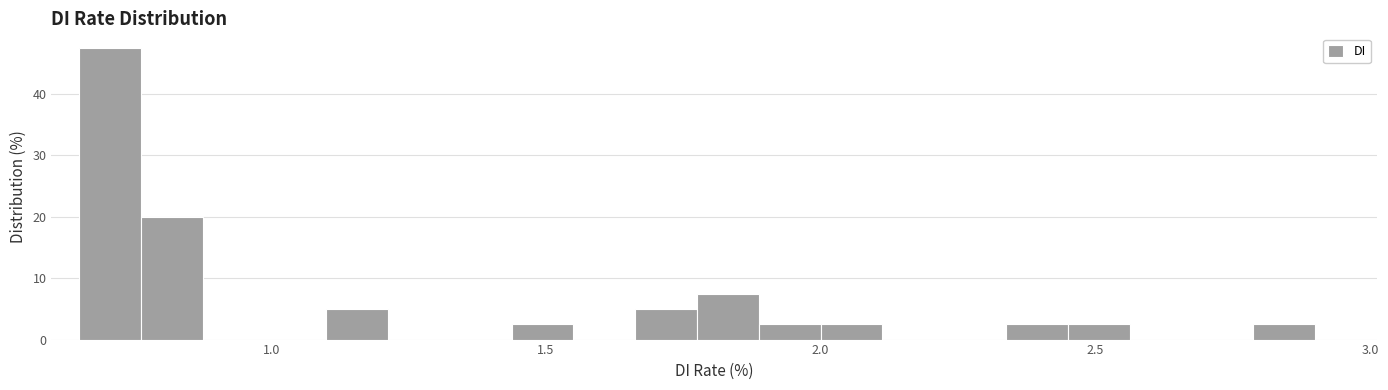

Around what value on the x-axis is the tallest bar? Give the approximate position of its centre, as read against the axis.

0.70